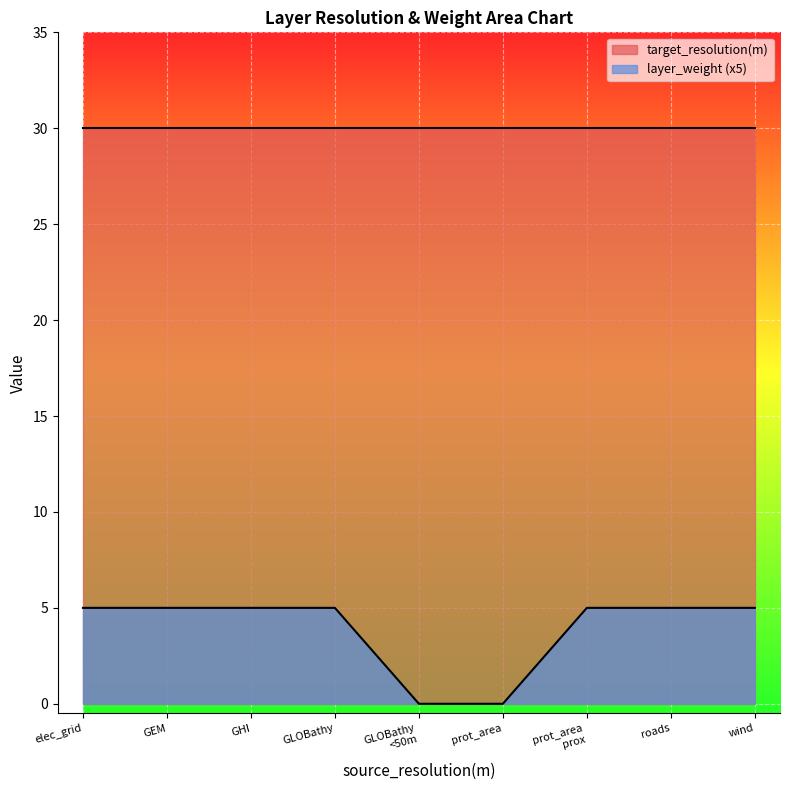

How many data points are less than 5?

2